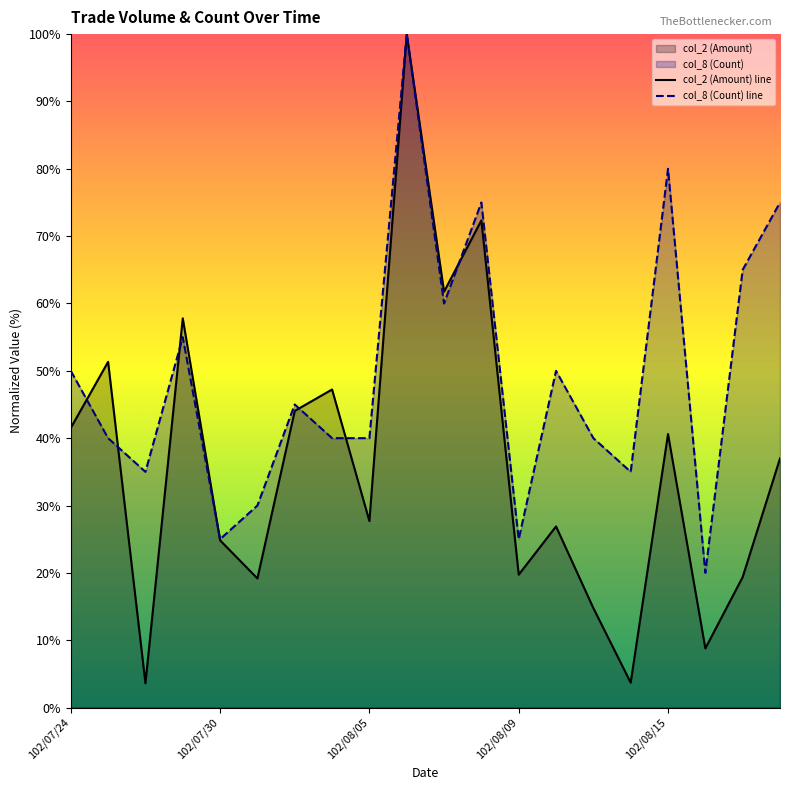

In col_8 (Count), how many points are lower than both neighbors (excluding endpoints)?

6